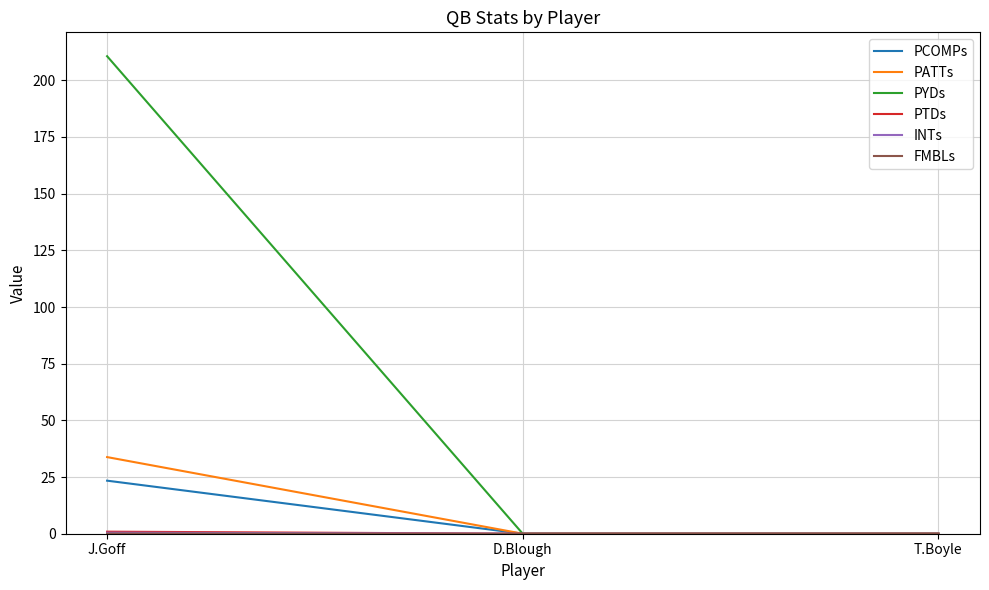

The value of PCOMPs at J.Goff is 23.4. True or false?

True